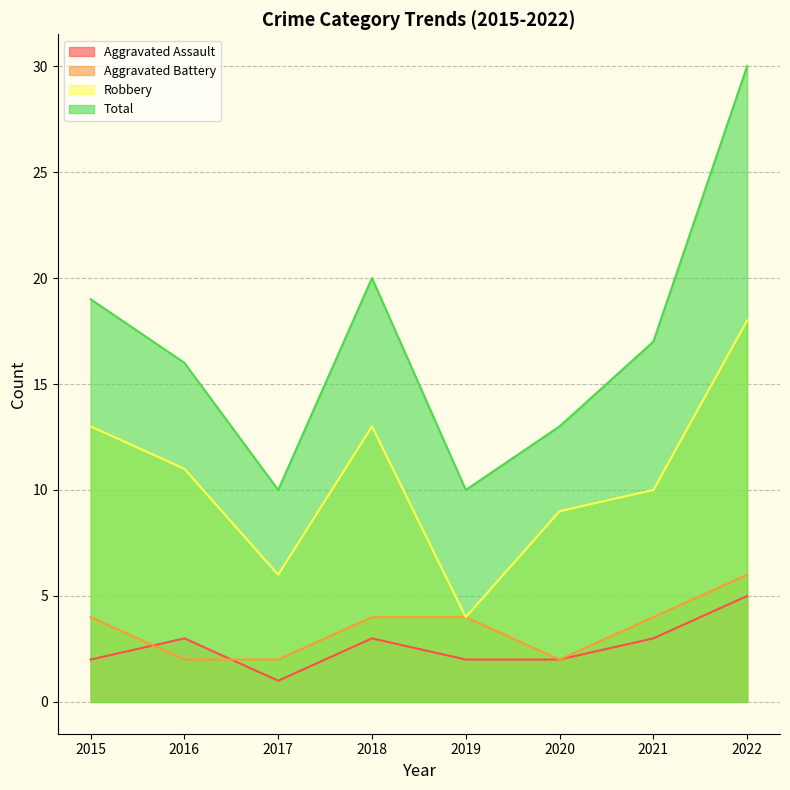

Is it true that Aggravated Assault equals 2 at 2015?

True